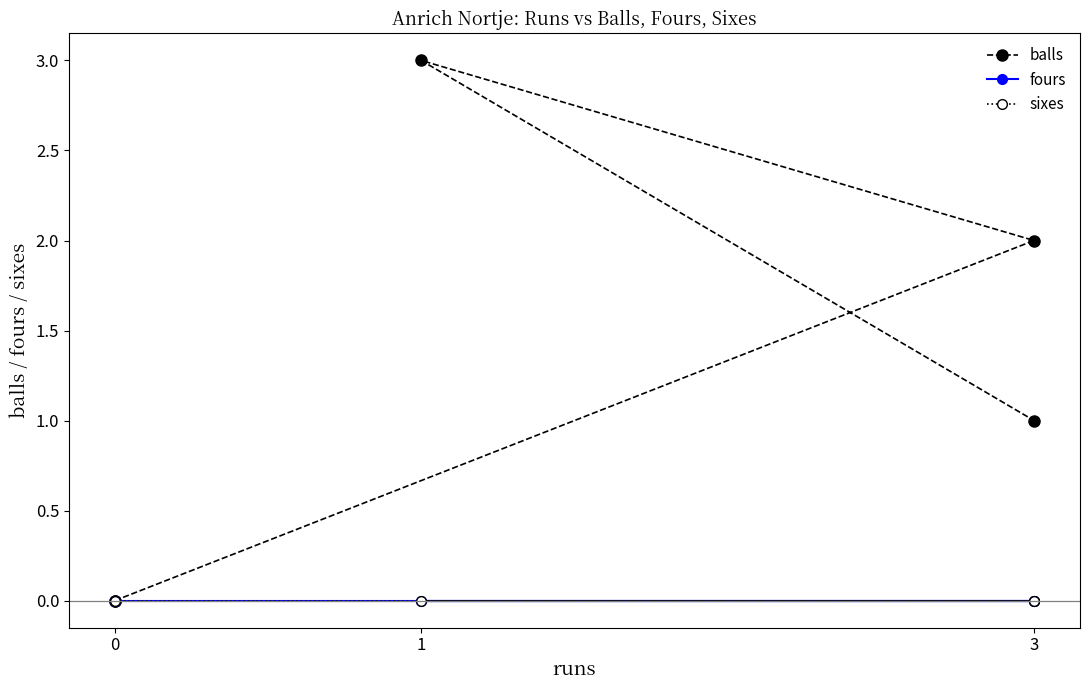

Rank the series by their maximum value, from lowest to highest.

fours, sixes, balls